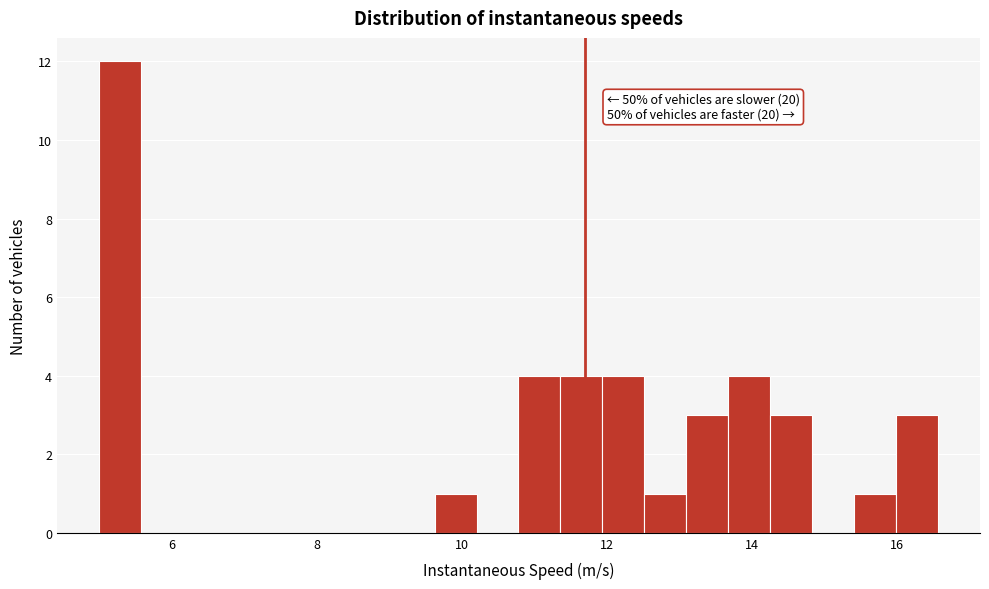

Around what value on the x-axis is the tallest bar? Give the approximate position of its centre, as read against the axis.

5.2